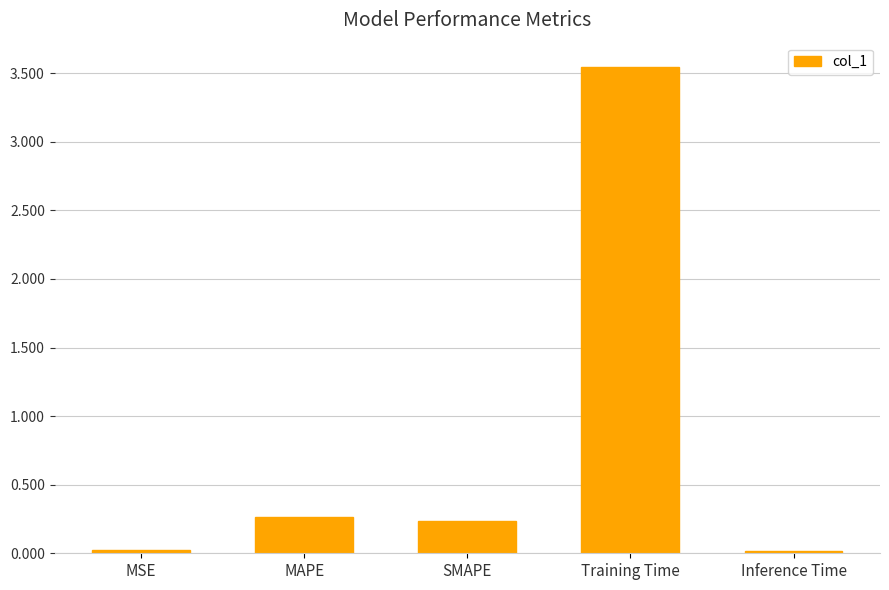

How many bars are there in total?

5